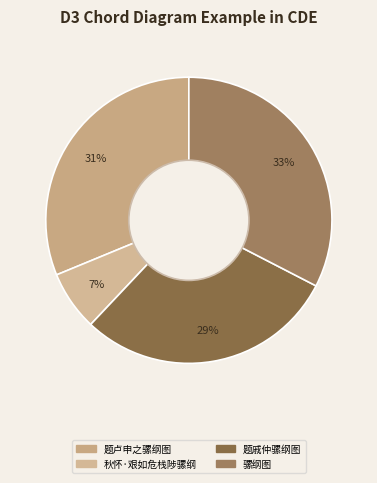

How many segments does this pie chart have?

4